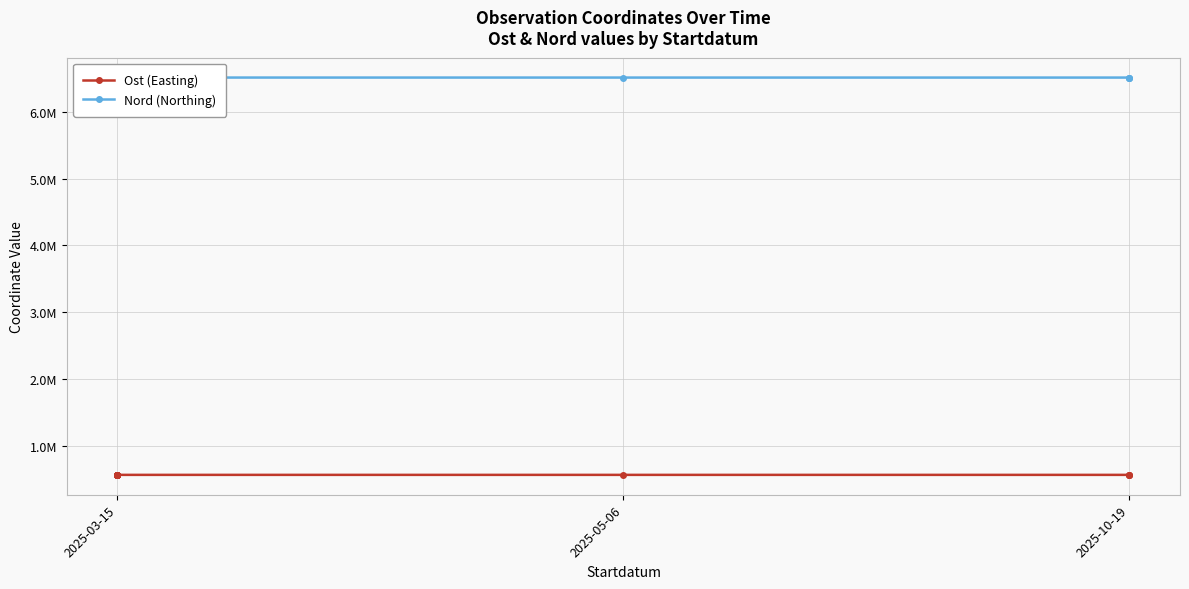

List the series in order of their peak value, highest first.

Nord (Northing), Ost (Easting)